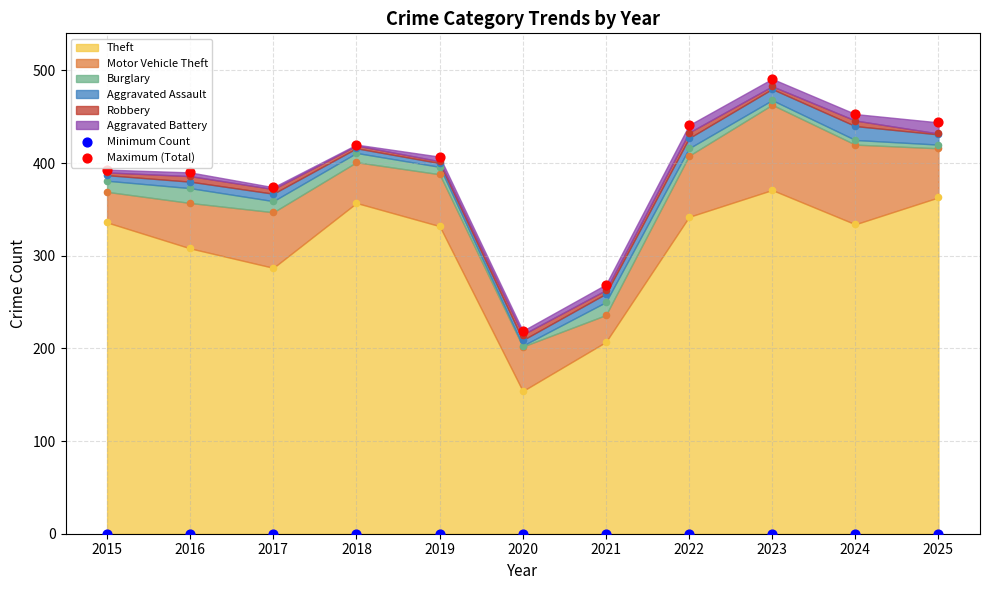

What is the total value across all series at 2023?

491